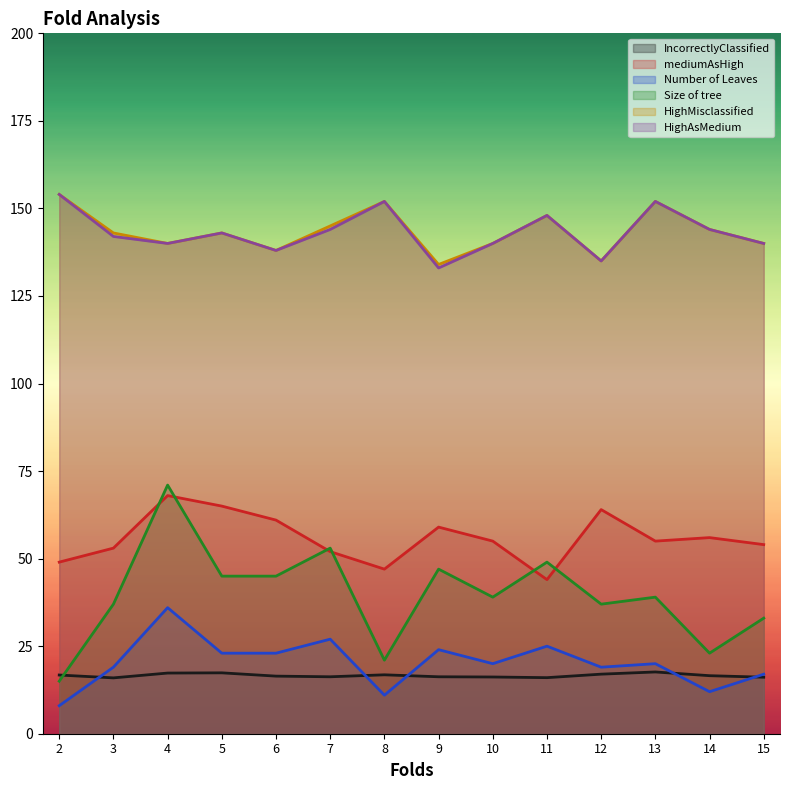

What is the spread (max minus min) of values at 2?

146.0